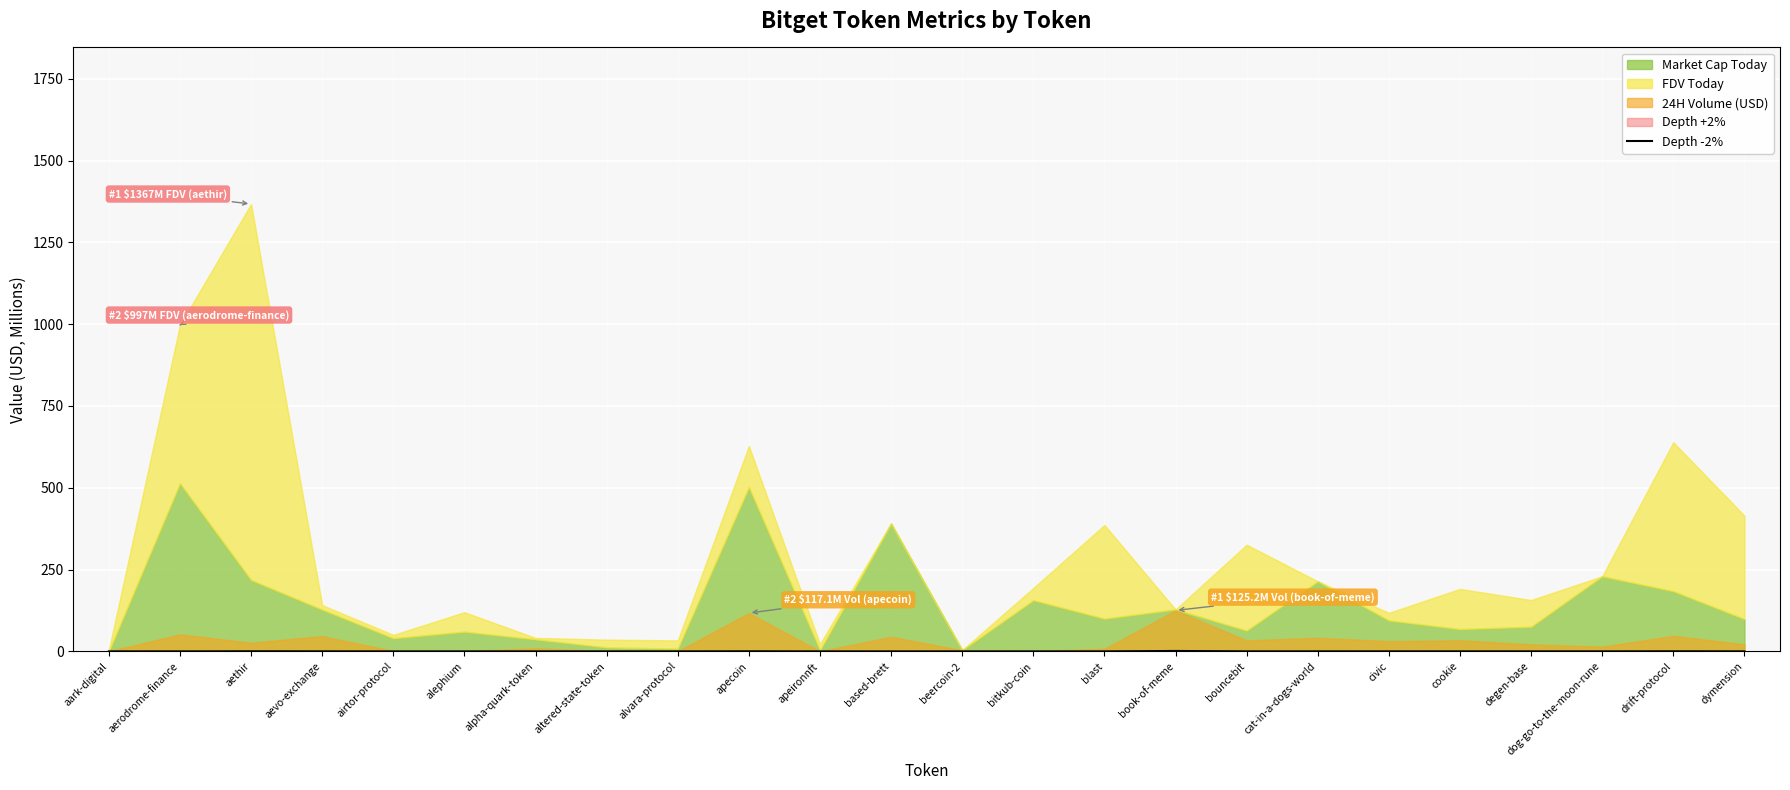

How many points are higher than both their immediate neighbors (excluding endpoints)?

7